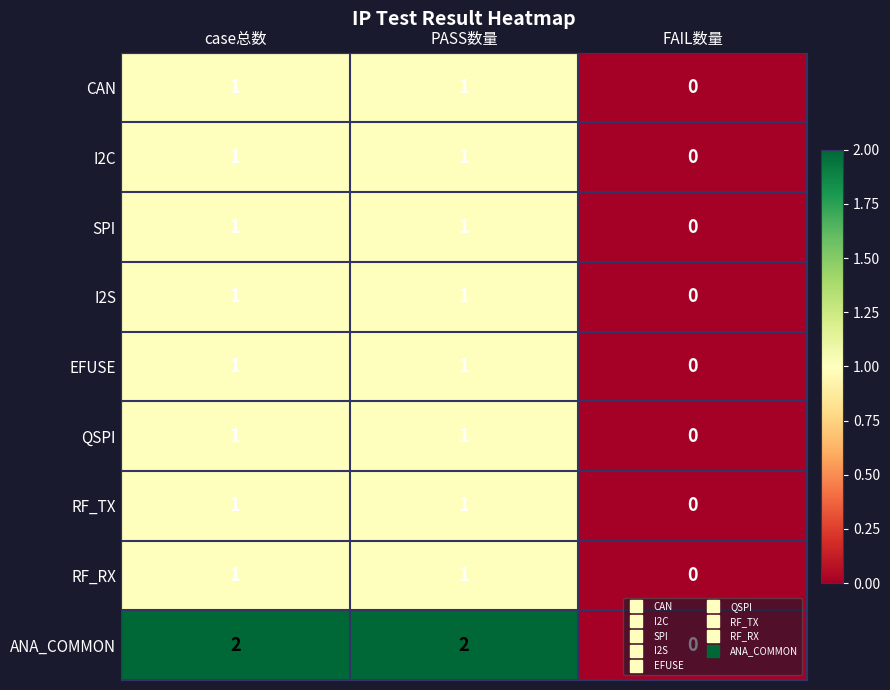

Is the value of ANA_COMMON at FAIL数量 greater than the value of CAN at case总数?

No